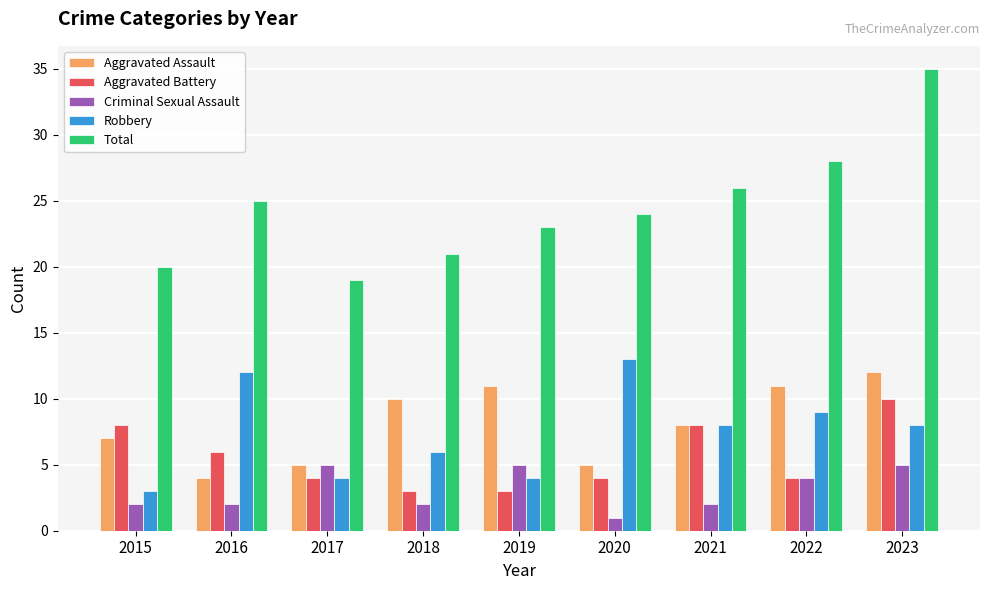

What is the difference between the maximum and second lowest values in the Total series?

15